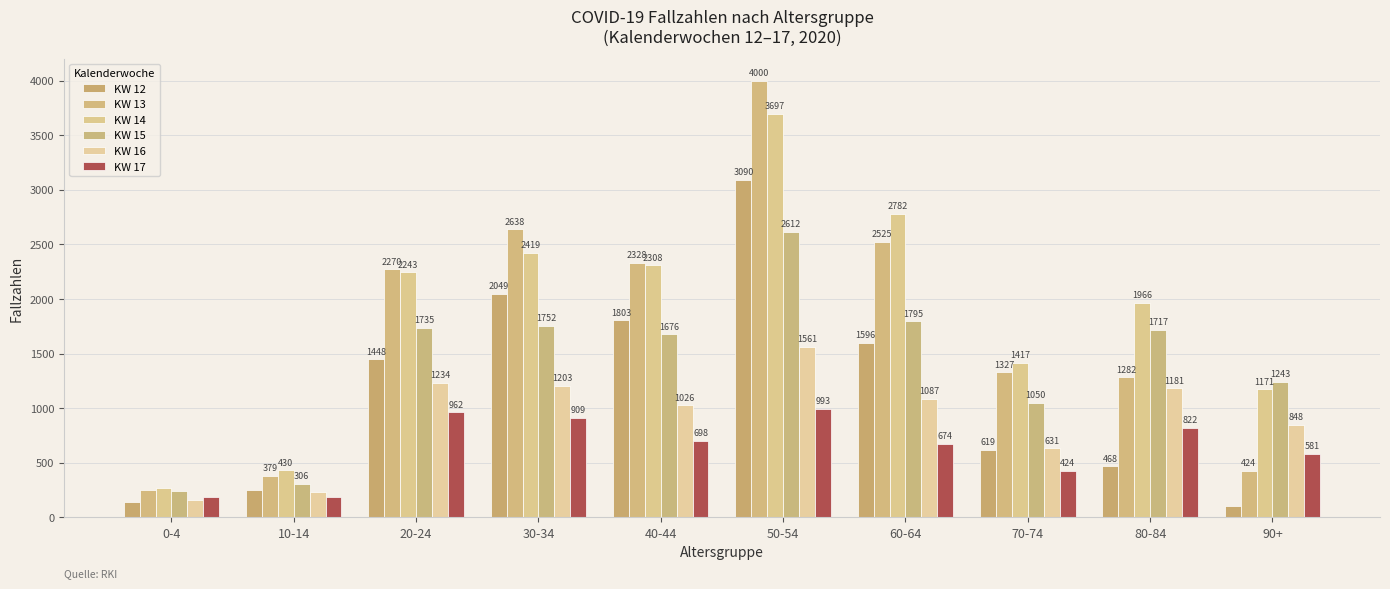

What is the difference between the highest and lowest values at 50-54?

3007